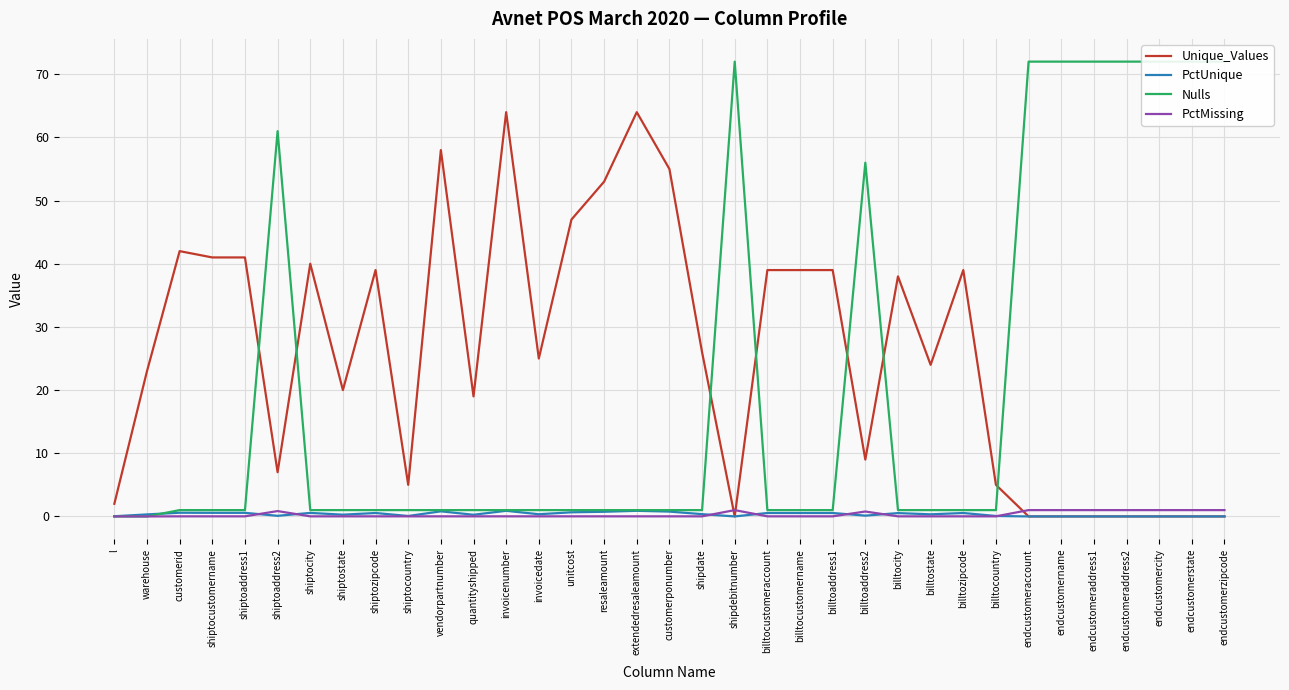

True or false: Unique_Values has more than 2 points higher than both neighbors.

True